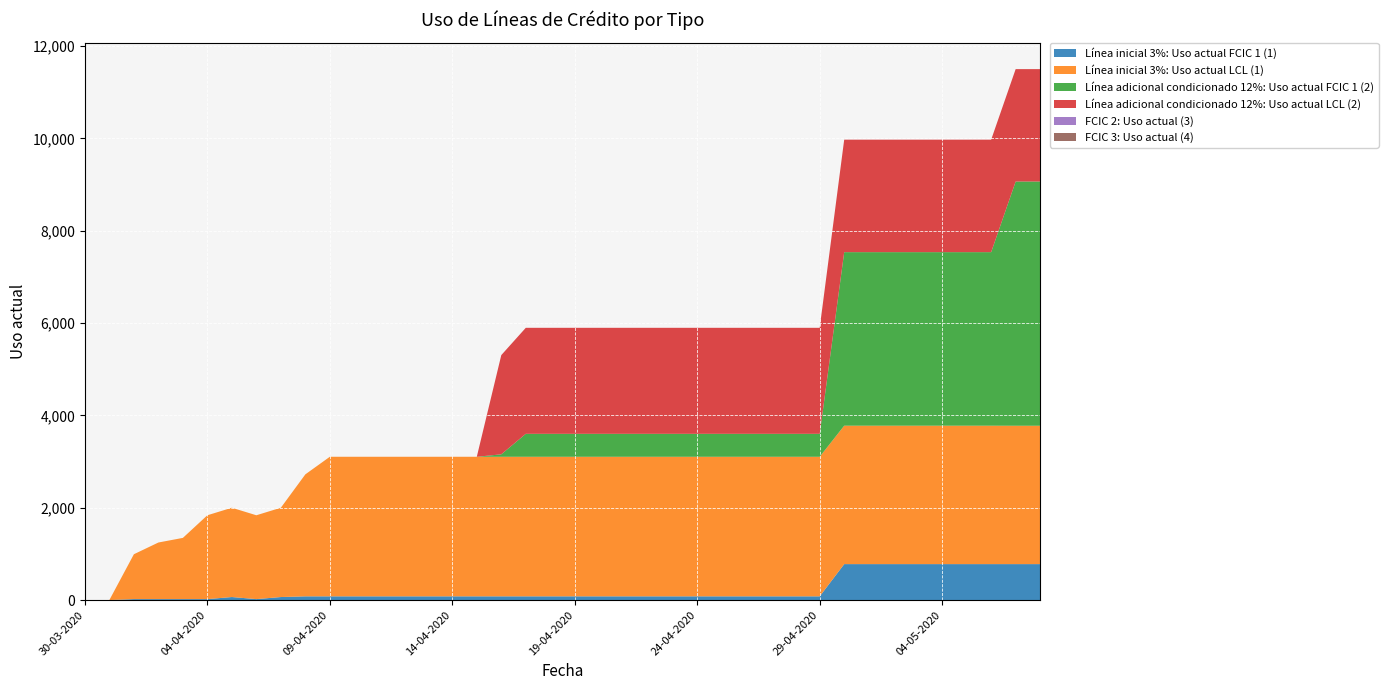

Reading left to right, what are all the values shown in this chart?

Línea inicial 3%: Uso actual FCIC 1 (1): 30-03-2020=0	31-03-2020=1	01-04-2020=21	02-04-2020=21	03-04-2020=21	04-04-2020=21	05-04-2020=66	06-04-2020=21	07-04-2020=66	08-04-2020=81	09-04-2020=81	10-04-2020=81	11-04-2020=81	12-04-2020=81	13-04-2020=81	14-04-2020=81	15-04-2020=81	16-04-2020=81	17-04-2020=81	18-04-2020=81	19-04-2020=81	20-04-2020=81	21-04-2020=81	22-04-2020=81	23-04-2020=81	24-04-2020=81	25-04-2020=81	26-04-2020=81	27-04-2020=81	28-04-2020=81	29-04-2020=81	30-04-2020=779	01-05-2020=779	02-05-2020=779	03-05-2020=779	04-05-2020=779	05-05-2020=779	06-05-2020=779	07-05-2020=779	08-05-2020=779
Línea inicial 3%: Uso actual LCL (1): 30-03-2020=0	31-03-2020=1	01-04-2020=972	02-04-2020=1226	03-04-2020=1326	04-04-2020=1816	05-04-2020=1934	06-04-2020=1816	07-04-2020=1934	08-04-2020=2642	09-04-2020=3023	10-04-2020=3023	11-04-2020=3023	12-04-2020=3023	13-04-2020=3023	14-04-2020=3023	15-04-2020=3023	16-04-2020=3023	17-04-2020=3023	18-04-2020=3023	19-04-2020=3023	20-04-2020=3023	21-04-2020=3023	22-04-2020=3023	23-04-2020=3023	24-04-2020=3023	25-04-2020=3023	26-04-2020=3023	27-04-2020=3023	28-04-2020=3023	29-04-2020=3023	30-04-2020=2998	01-05-2020=2998	02-05-2020=2998	03-05-2020=2998	04-05-2020=2998	05-05-2020=2998	06-05-2020=2998	07-05-2020=2997	08-05-2020=2997
Línea adicional condicionado 12%: Uso actual FCIC 1 (2): 30-03-2020=0	31-03-2020=0	01-04-2020=0	02-04-2020=0	03-04-2020=0	04-04-2020=0	05-04-2020=0	06-04-2020=0	07-04-2020=0	08-04-2020=0	09-04-2020=0	10-04-2020=0	11-04-2020=0	12-04-2020=0	13-04-2020=0	14-04-2020=0	15-04-2020=0	16-04-2020=53	17-04-2020=497	18-04-2020=497	19-04-2020=497	20-04-2020=497	21-04-2020=497	22-04-2020=497	23-04-2020=497	24-04-2020=497	25-04-2020=497	26-04-2020=497	27-04-2020=497	28-04-2020=497	29-04-2020=497	30-04-2020=3759	01-05-2020=3759	02-05-2020=3759	03-05-2020=3759	04-05-2020=3759	05-05-2020=3759	06-05-2020=3759	07-05-2020=5290	08-05-2020=5290
Línea adicional condicionado 12%: Uso actual LCL (2): 30-03-2020=0	31-03-2020=0	01-04-2020=0	02-04-2020=0	03-04-2020=0	04-04-2020=0	05-04-2020=0	06-04-2020=0	07-04-2020=0	08-04-2020=0	09-04-2020=0	10-04-2020=0	11-04-2020=0	12-04-2020=0	13-04-2020=0	14-04-2020=0	15-04-2020=0	16-04-2020=2149	17-04-2020=2296	18-04-2020=2296	19-04-2020=2296	20-04-2020=2296	21-04-2020=2296	22-04-2020=2296	23-04-2020=2296	24-04-2020=2296	25-04-2020=2296	26-04-2020=2296	27-04-2020=2296	28-04-2020=2296	29-04-2020=2296	30-04-2020=2436	01-05-2020=2436	02-05-2020=2436	03-05-2020=2436	04-05-2020=2436	05-05-2020=2436	06-05-2020=2436	07-05-2020=2434	08-05-2020=2434
FCIC 2: Uso actual (3): 30-03-2020=0	31-03-2020=0	01-04-2020=0	02-04-2020=0	03-04-2020=0	04-04-2020=0	05-04-2020=0	06-04-2020=0	07-04-2020=0	08-04-2020=0	09-04-2020=0	10-04-2020=0	11-04-2020=0	12-04-2020=0	13-04-2020=0	14-04-2020=0	15-04-2020=0	16-04-2020=0	17-04-2020=0	18-04-2020=0	19-04-2020=0	20-04-2020=0	21-04-2020=0	22-04-2020=0	23-04-2020=0	24-04-2020=0	25-04-2020=0	26-04-2020=0	27-04-2020=0	28-04-2020=0	29-04-2020=0	30-04-2020=0	01-05-2020=0	02-05-2020=0	03-05-2020=0	04-05-2020=0	05-05-2020=0	06-05-2020=0	07-05-2020=0	08-05-2020=0
FCIC 3: Uso actual (4): 30-03-2020=0	31-03-2020=0	01-04-2020=0	02-04-2020=0	03-04-2020=0	04-04-2020=0	05-04-2020=0	06-04-2020=0	07-04-2020=0	08-04-2020=0	09-04-2020=0	10-04-2020=0	11-04-2020=0	12-04-2020=0	13-04-2020=0	14-04-2020=0	15-04-2020=0	16-04-2020=0	17-04-2020=0	18-04-2020=0	19-04-2020=0	20-04-2020=0	21-04-2020=0	22-04-2020=0	23-04-2020=0	24-04-2020=0	25-04-2020=0	26-04-2020=0	27-04-2020=0	28-04-2020=0	29-04-2020=0	30-04-2020=0	01-05-2020=0	02-05-2020=0	03-05-2020=0	04-05-2020=0	05-05-2020=0	06-05-2020=0	07-05-2020=0	08-05-2020=0